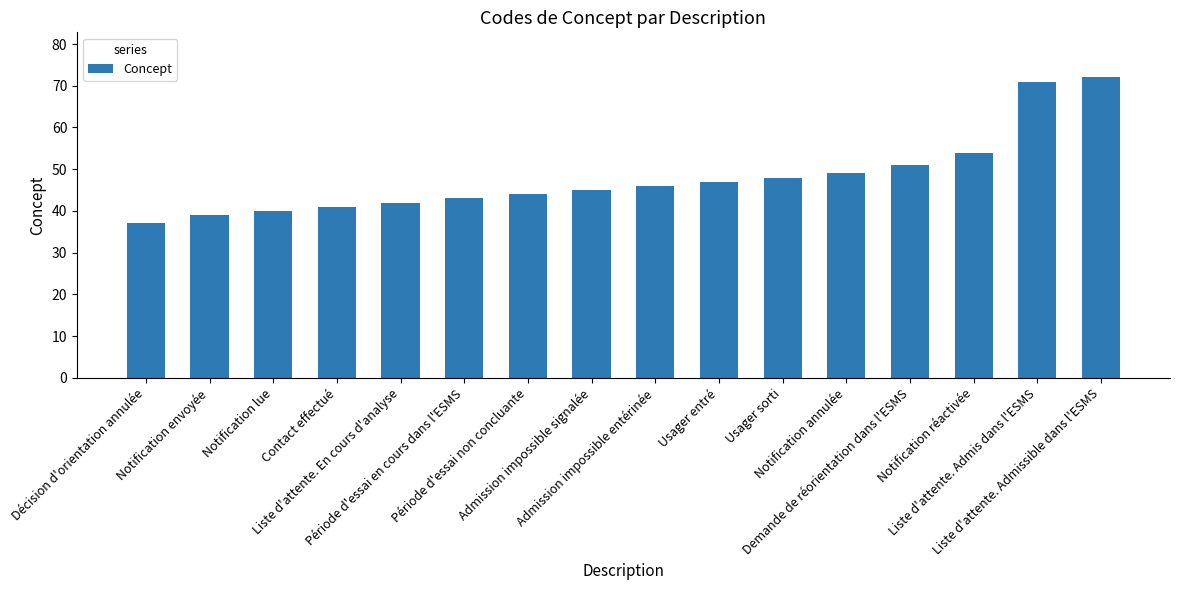

Approximately how many times larger is the value at Notification envoyée compared to Admission impossible signalée?

0.9